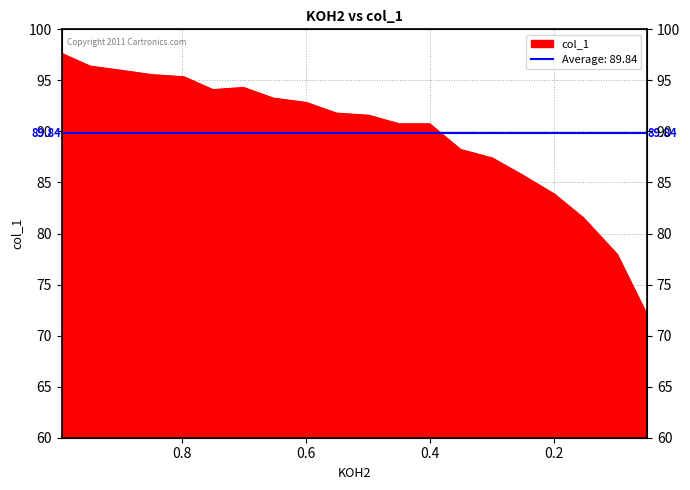

How many points are lower than both their immediate neighbors (excluding endpoints)?

1